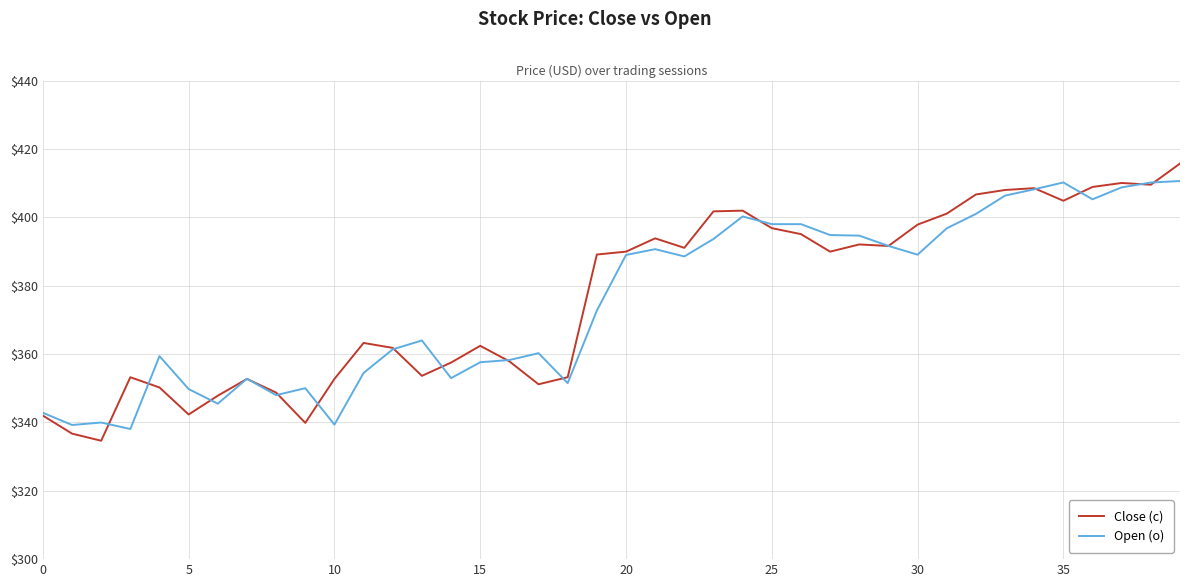

What is the lowest value of the Open (o) series?

338.1